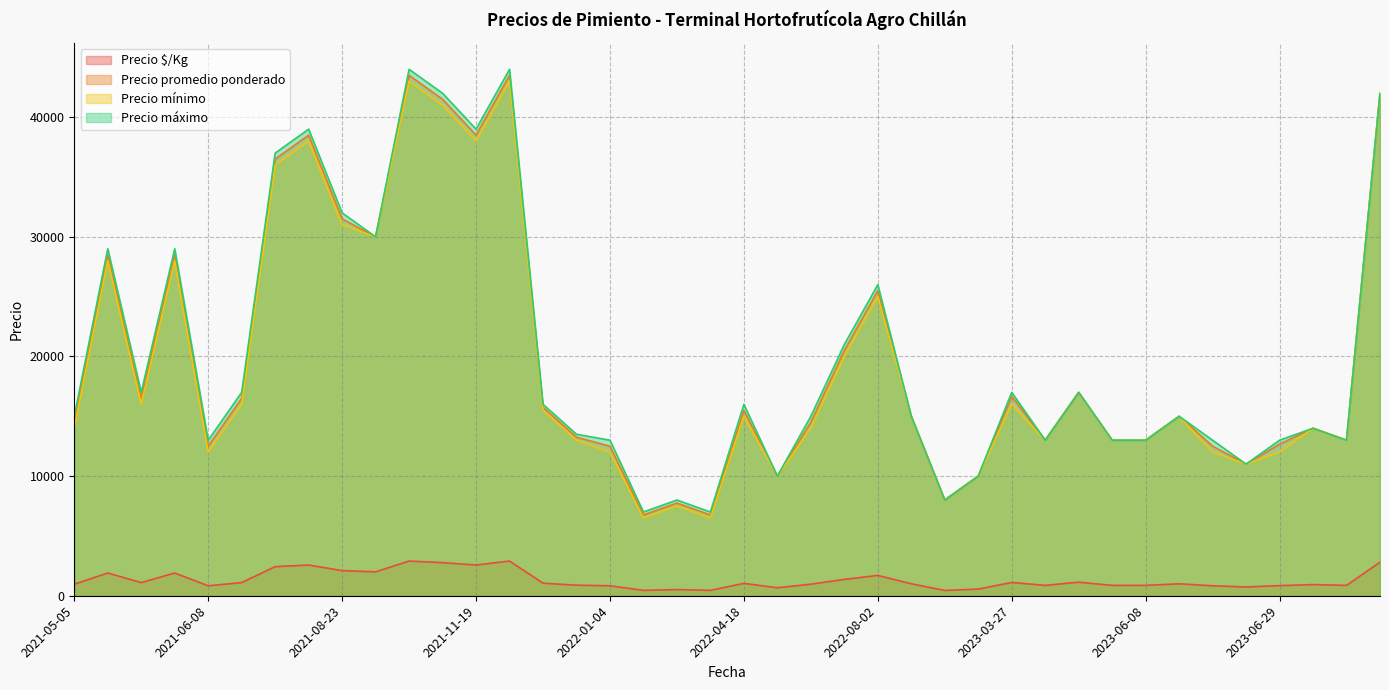

What is the greatest value displayed?

44000